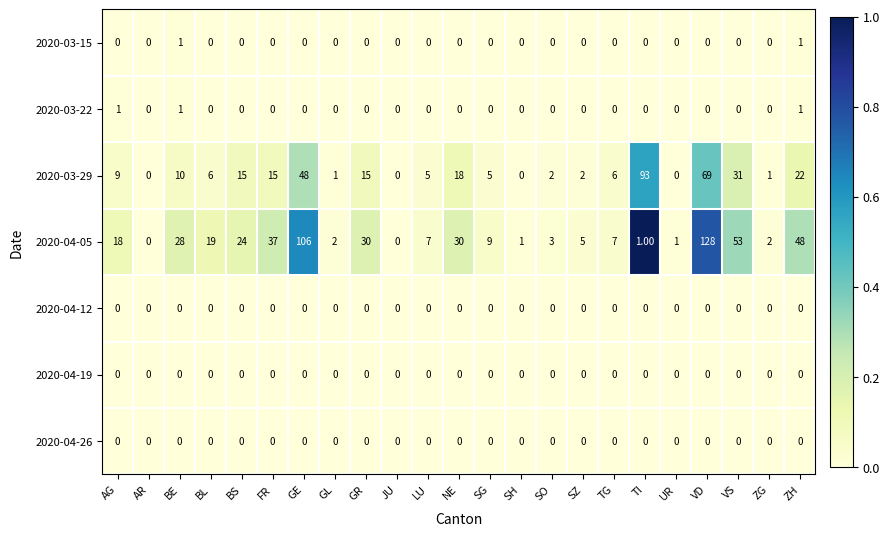

Which series has the largest range (max minus min)?

2020-04-05